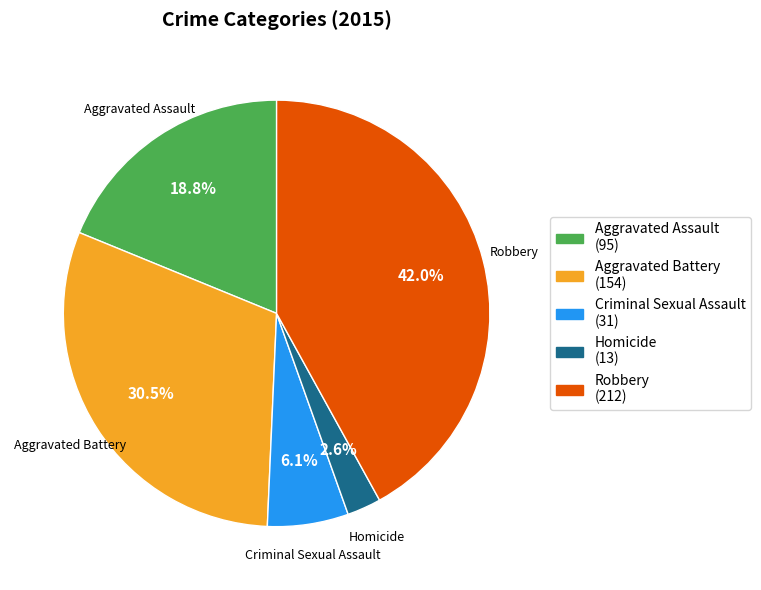

True or false: Robbery accounts for 35% of the total.

False